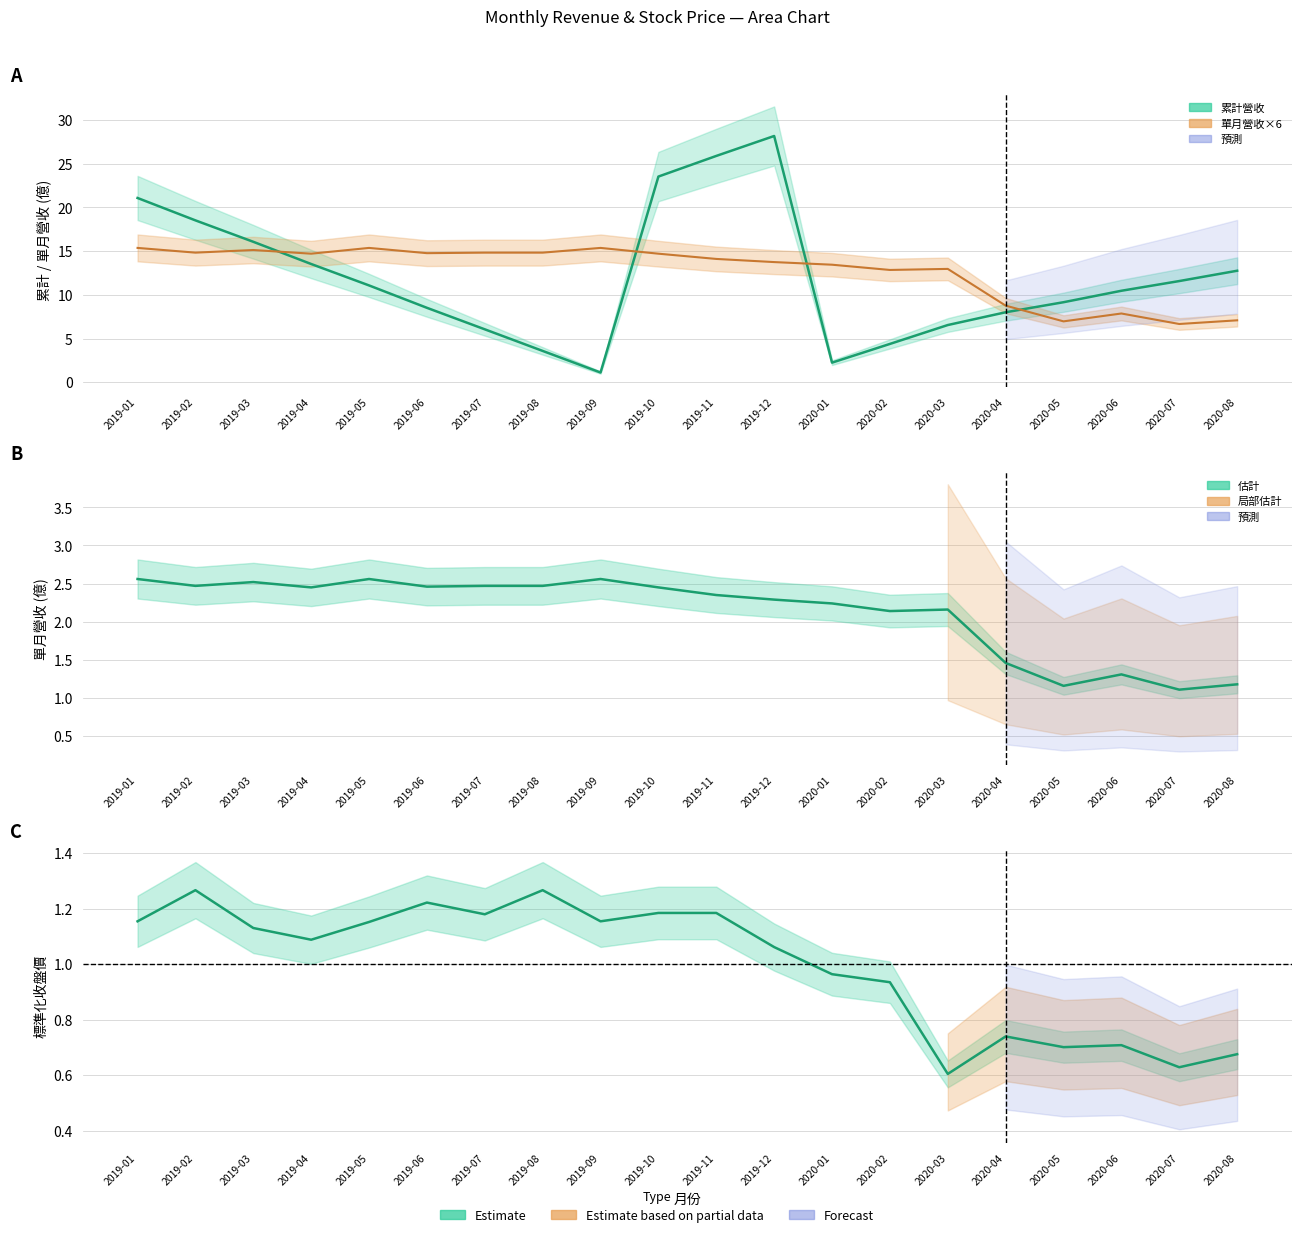

List the series in order of their peak value, lowest first.

收盤價, 單月營收(億), 累計營收(億)